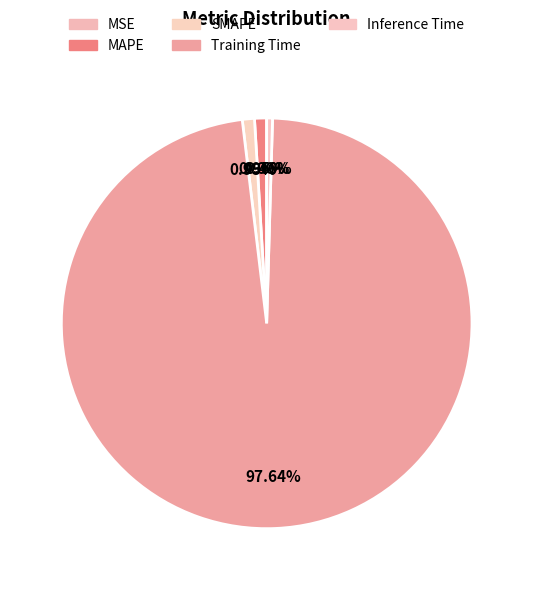

True or false: Training Time accounts for 98% of the total.

True